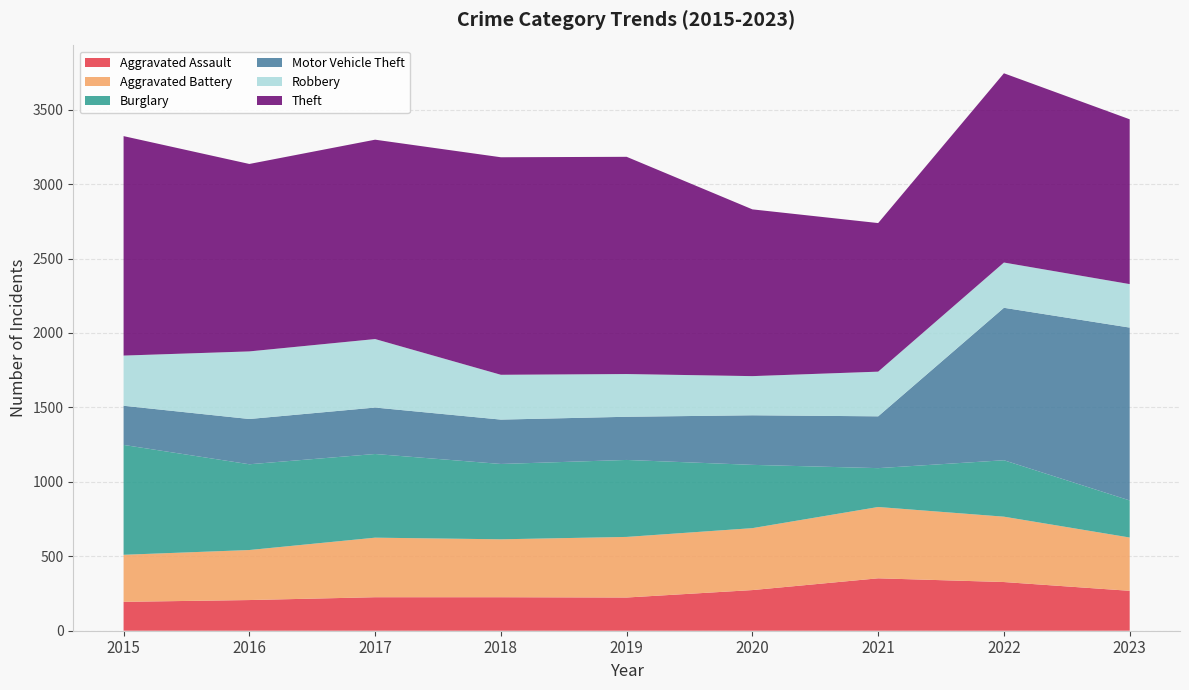

Reading left to right, transcribe all the data shown in this chart.

Aggravated Assault: 2015=194	2016=206	2017=225	2018=225	2019=223	2020=273	2021=352	2022=327	2023=268
Aggravated Battery: 2015=316	2016=336	2017=400	2018=389	2019=407	2020=416	2021=479	2022=439	2023=358
Burglary: 2015=738	2016=576	2017=562	2018=506	2019=517	2020=425	2021=261	2022=379	2023=249
Motor Vehicle Theft: 2015=263	2016=304	2017=312	2018=298	2019=290	2020=333	2021=348	2022=1024	2023=1161
Robbery: 2015=337	2016=454	2017=460	2018=301	2019=287	2020=263	2021=300	2022=304	2023=292
Theft: 2015=1474	2016=1259	2017=1339	2018=1461	2019=1459	2020=1120	2021=998	2022=1271	2023=1107